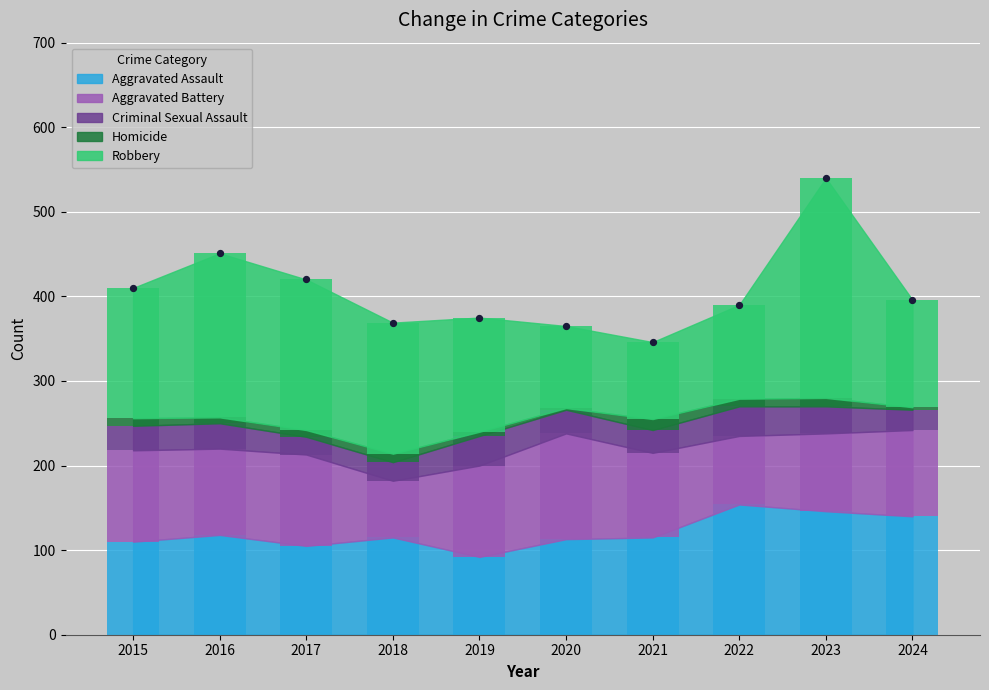

Which series has the largest total across all categories?

Robbery